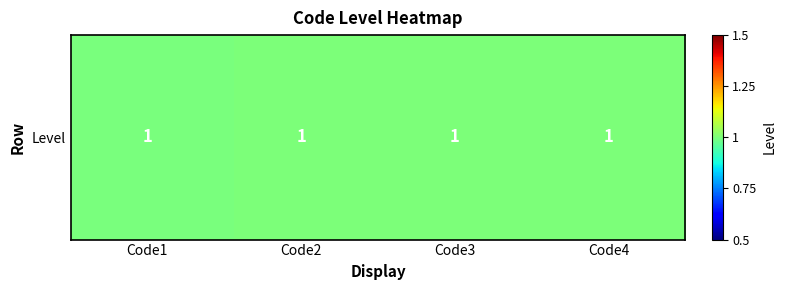

Which label corresponds to the largest value in the chart?

Code2